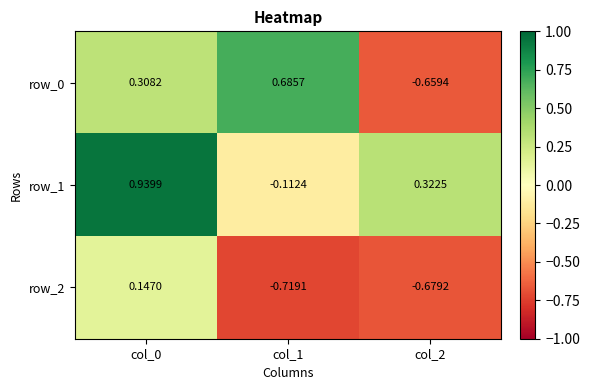

Is the value of row_2 at col_1 greater than the value of row_0 at col_2?

No